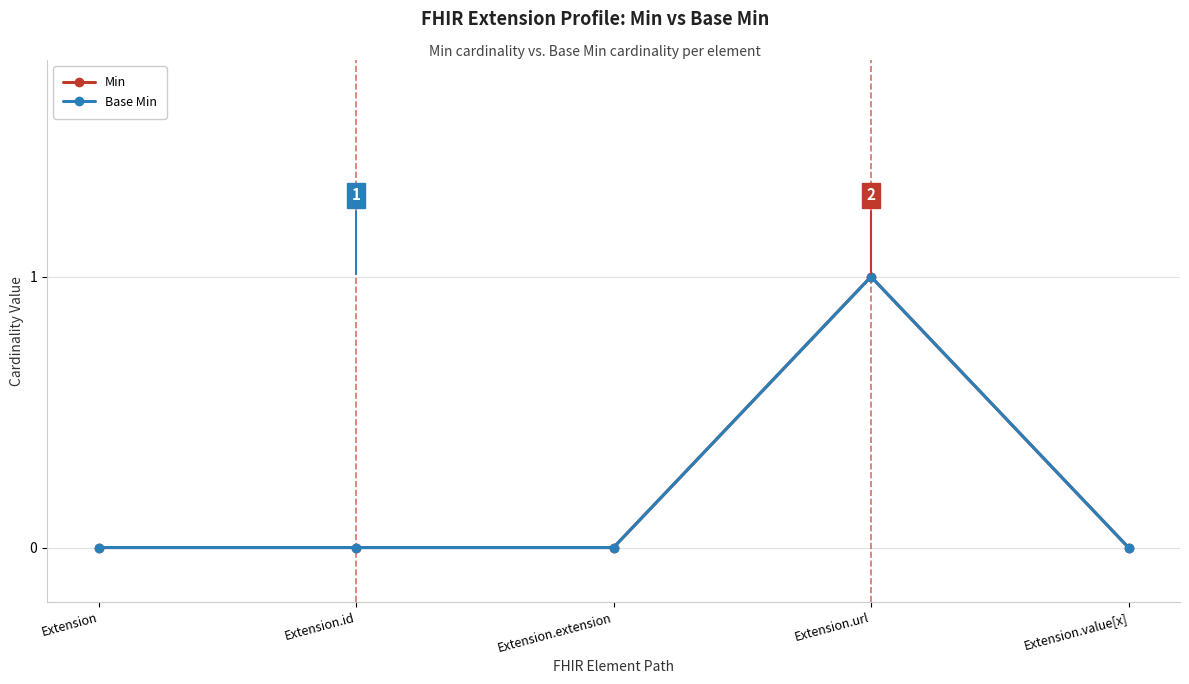

Rank the series at Extension.id from highest to lowest value.

Min, Base Min